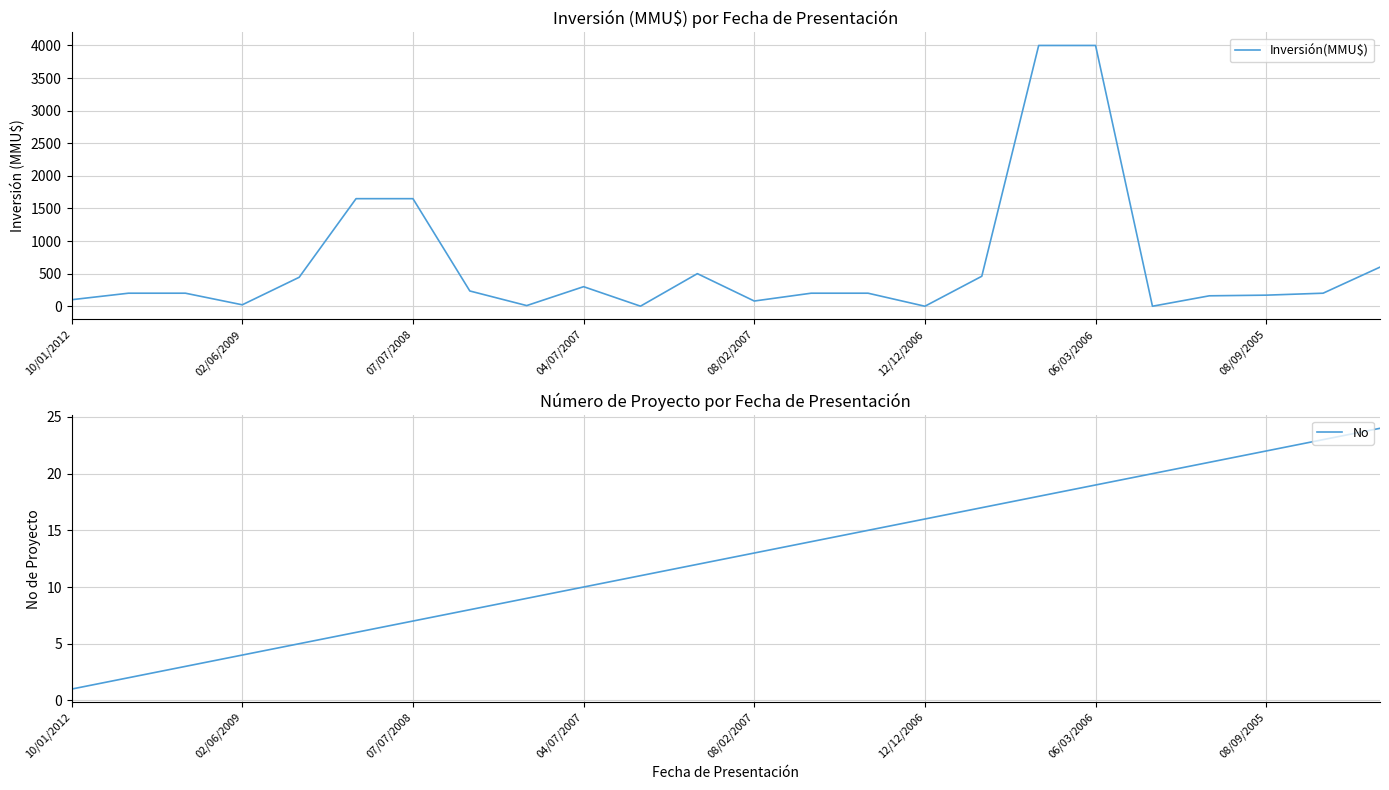

What is the highest value of the Inversión(MMU$) series?

4000